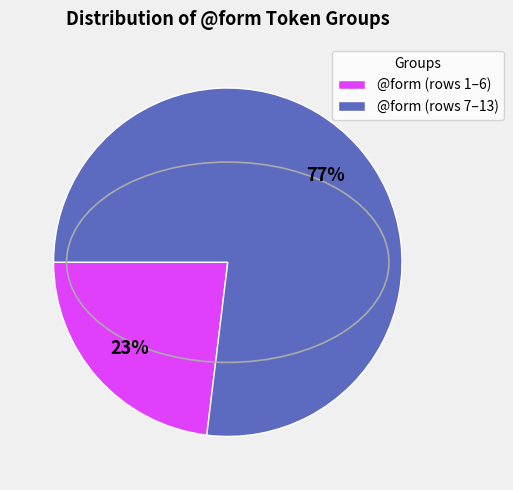

Which category has the biggest portion of the pie?

@form (rows 7–13)